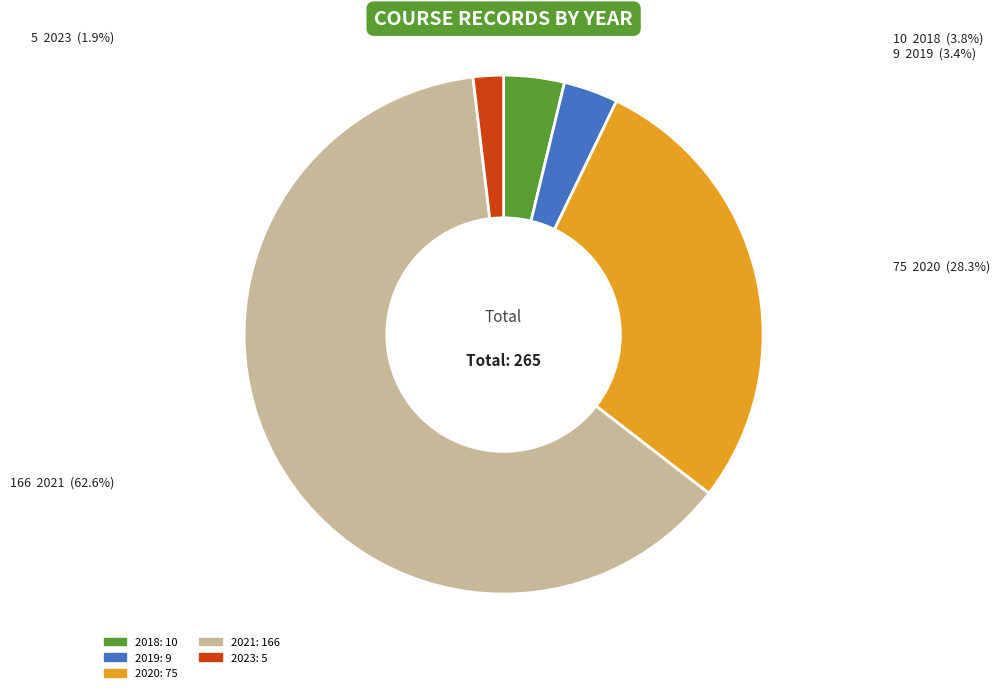

Is there any slice that represents more than half of the pie?

Yes